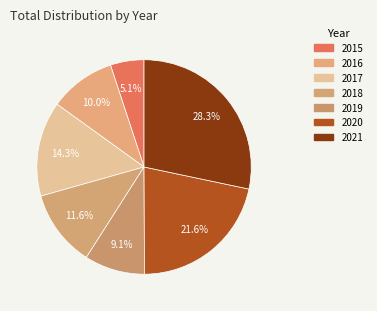

The 2021 slice represents 42% of the pie. True or false?

False